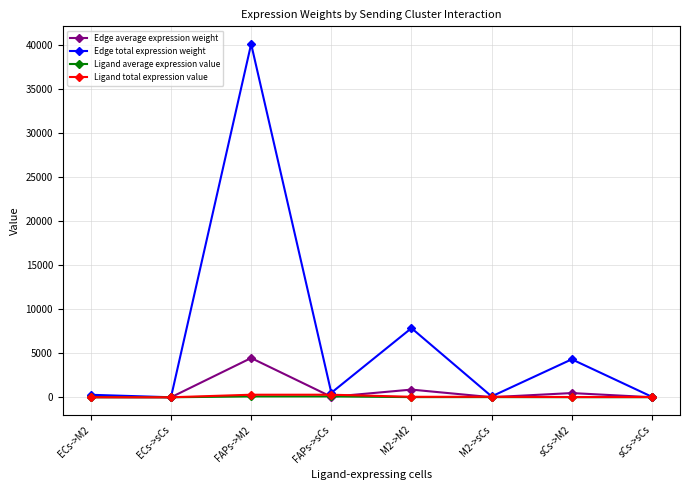

Where is the first local maximum for Edge total expression weight?

FAPs->M2